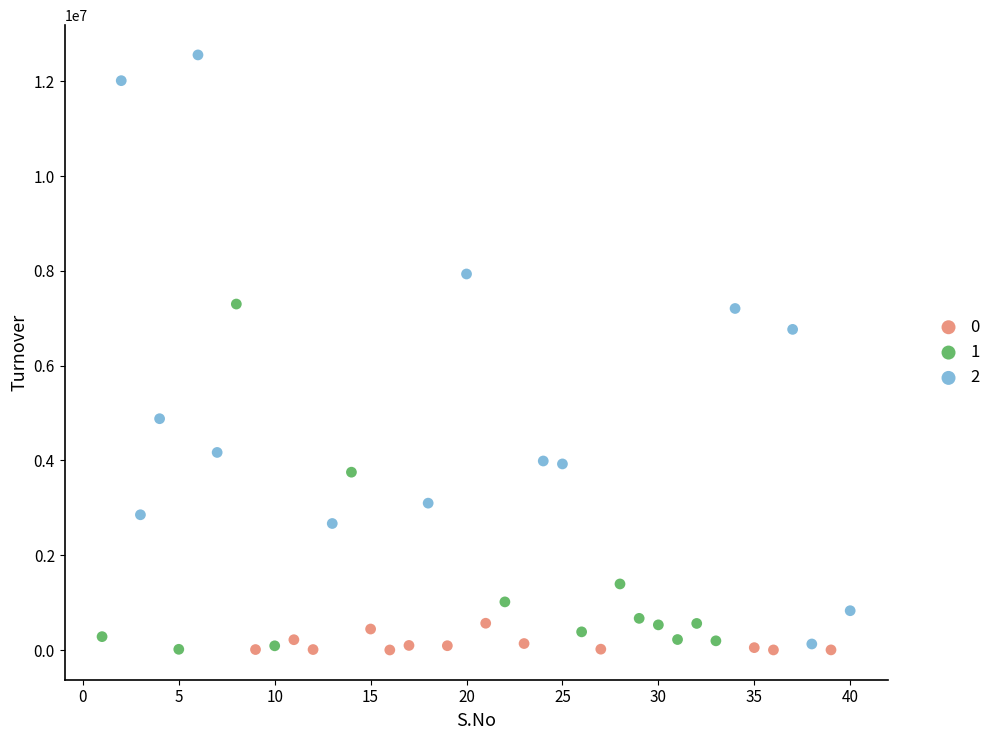

What are all the series names shown in the legend?

0, 1, 2